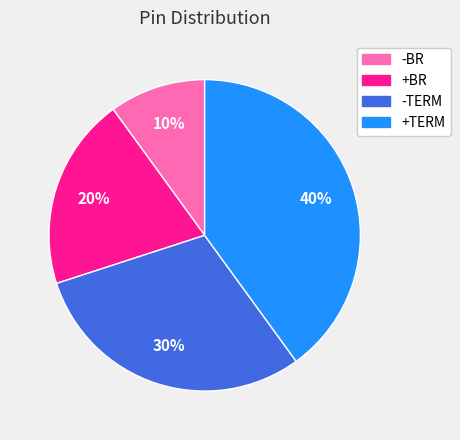

Which has a higher value, +TERM or -BR?

+TERM